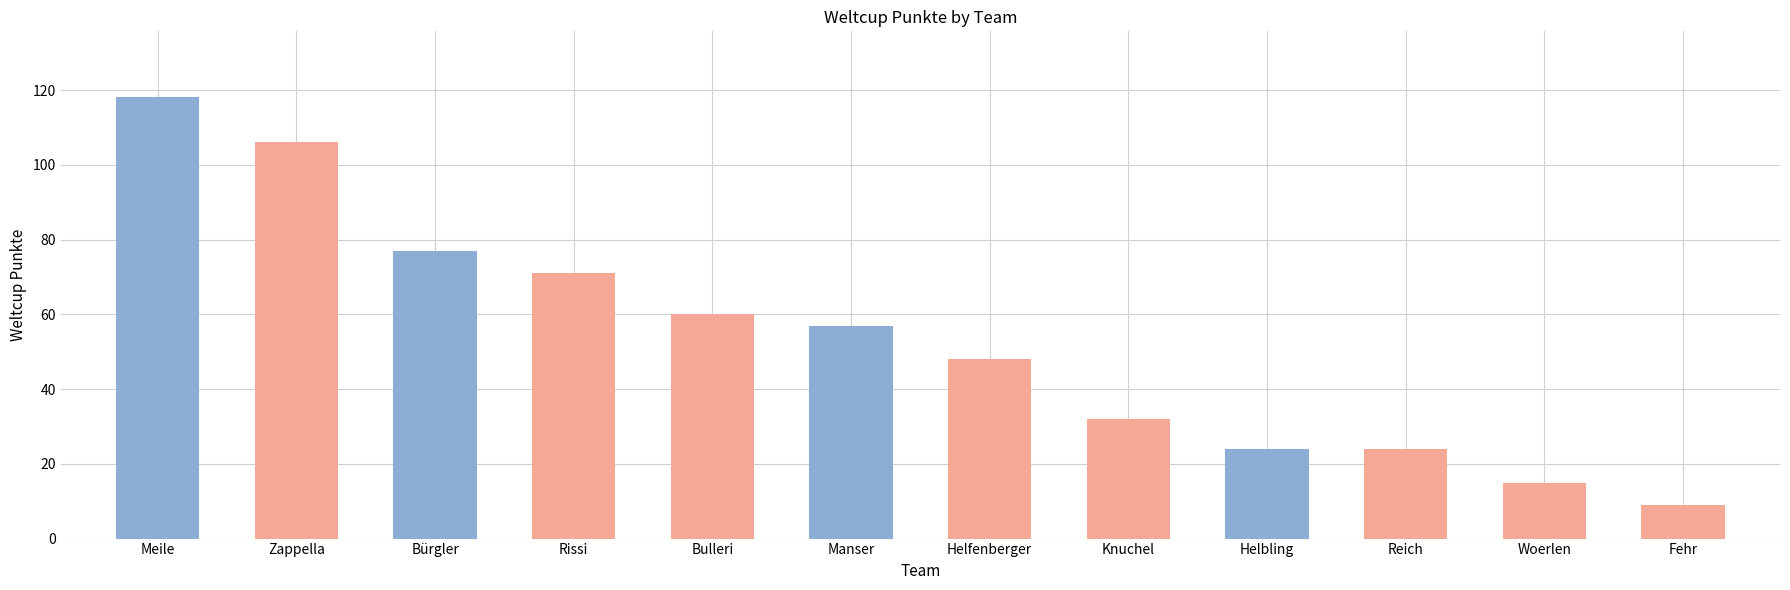

Count the number of data series in this chart.

1